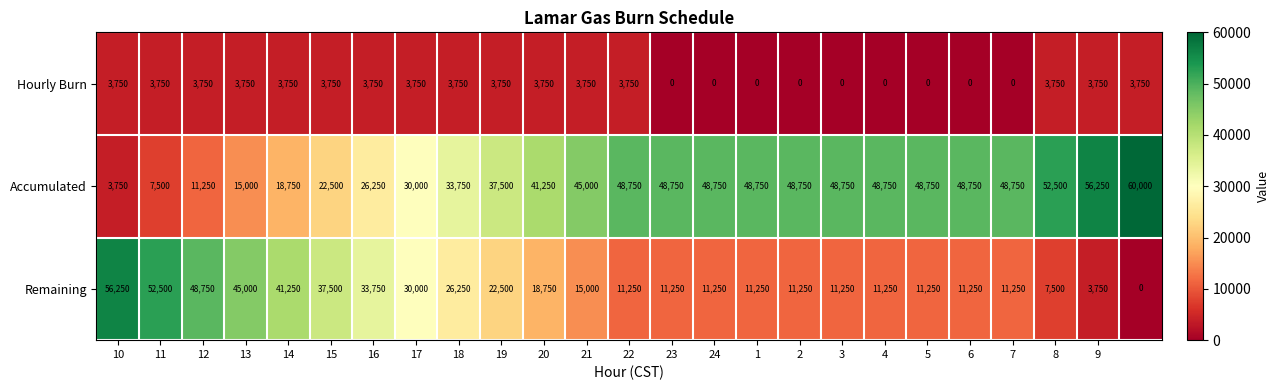

Which series has the largest total across all categories?

Accumulated